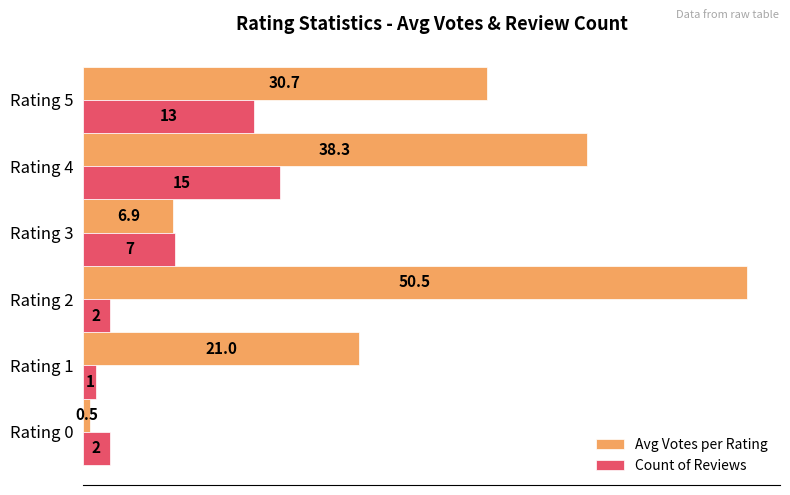

Which category has the lowest value across all series?

Rating 0